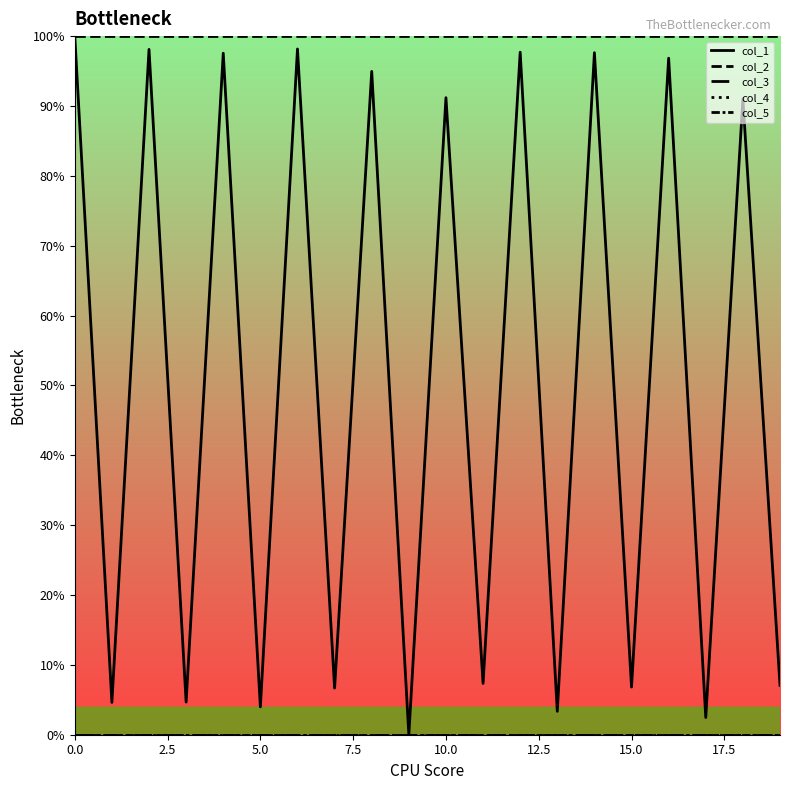

True or false: col_5 and col_3 intersect in this chart.

False